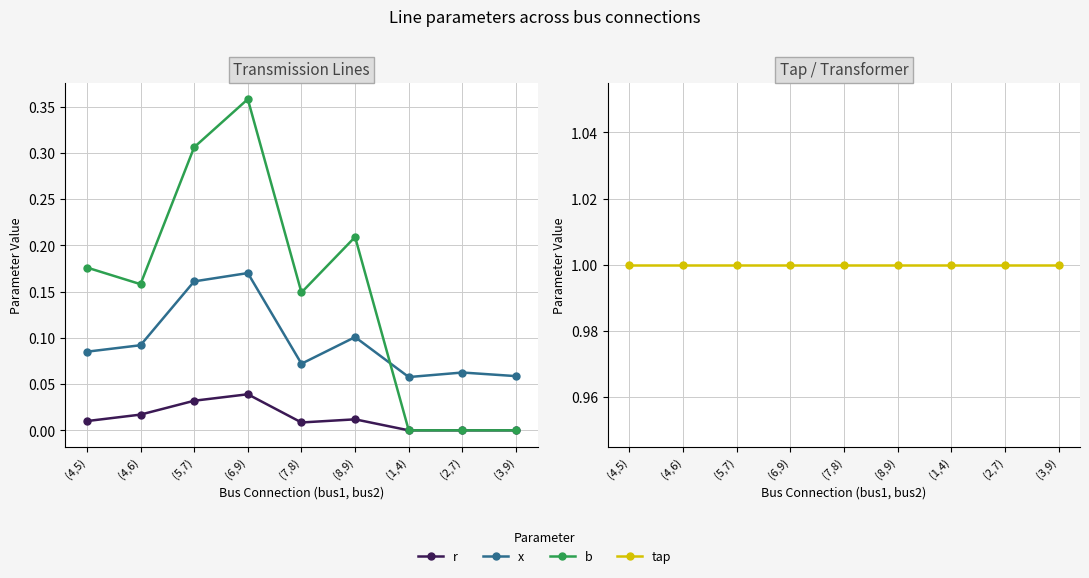

What is the greatest value displayed?

1.0